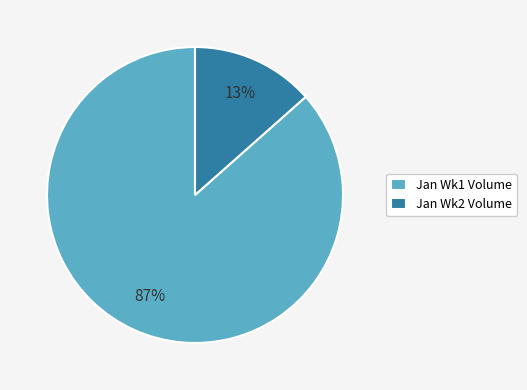

To the nearest percent, what is the average slice percentage?

50%